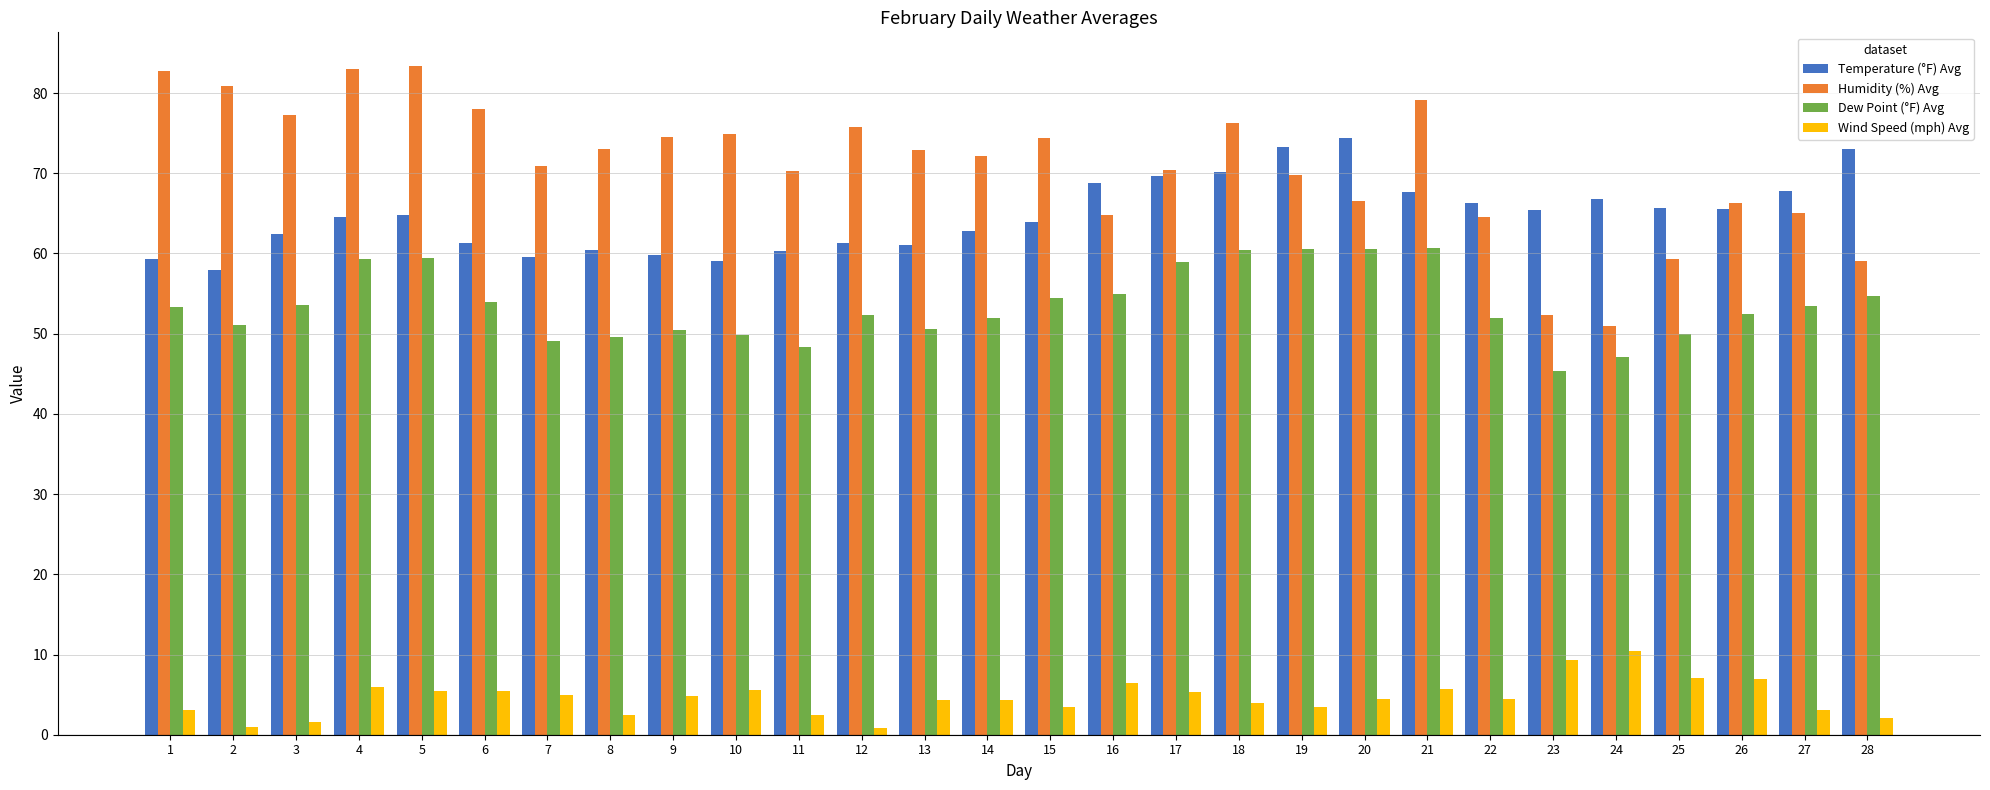

What is the total value across all series at 5?

213.1